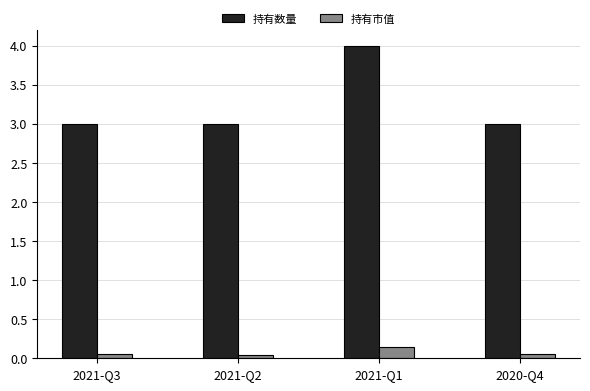

At which category does the chart reach its peak across all series?

2021-Q1